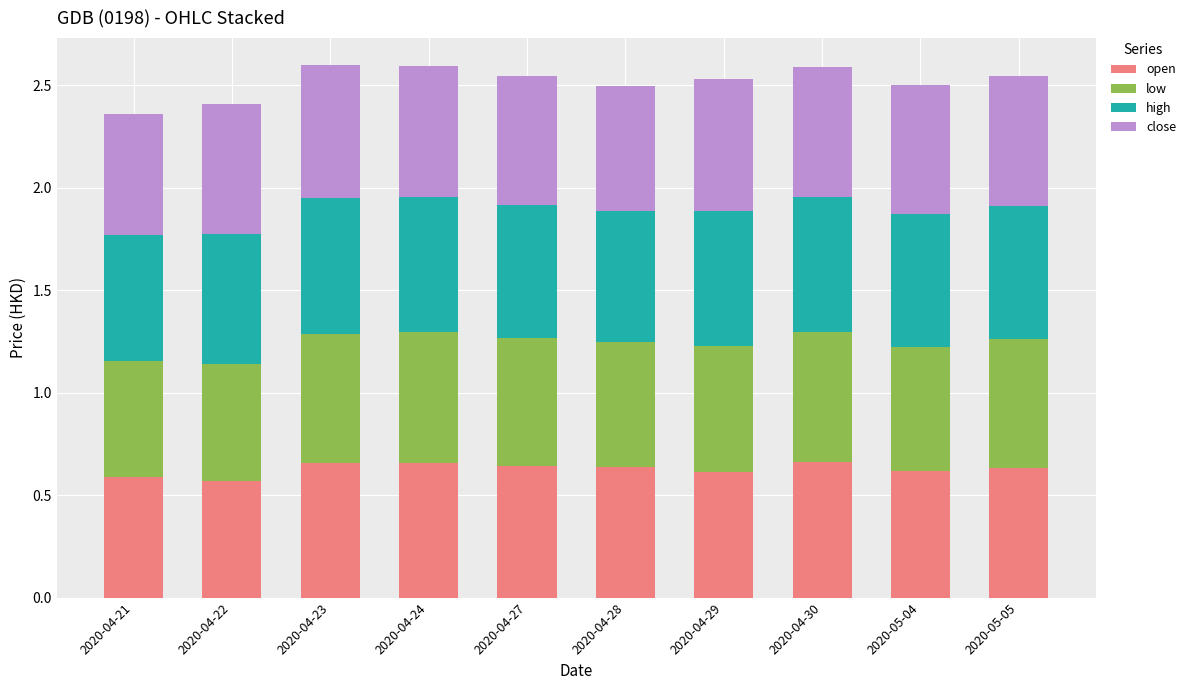

How many open values are between 0 and 1?

10